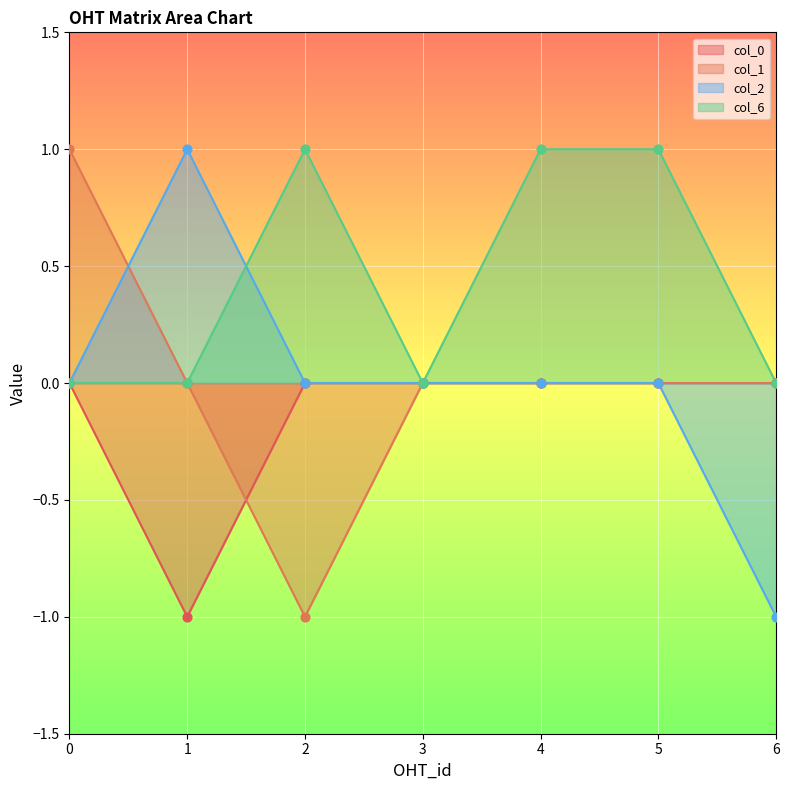

Which series has the largest total across all categories?

col_6